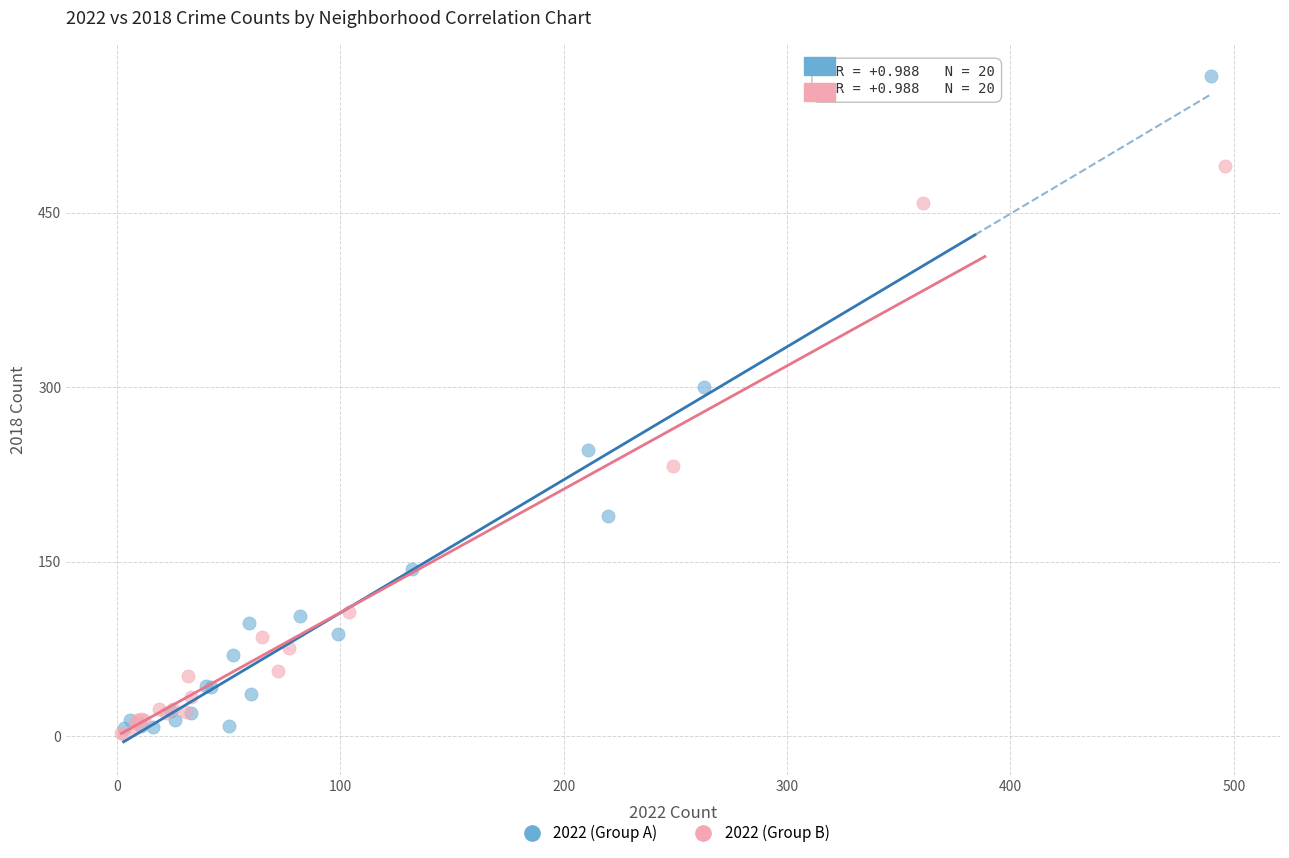

Which series contains the highest Y value?

2022 (Group A)